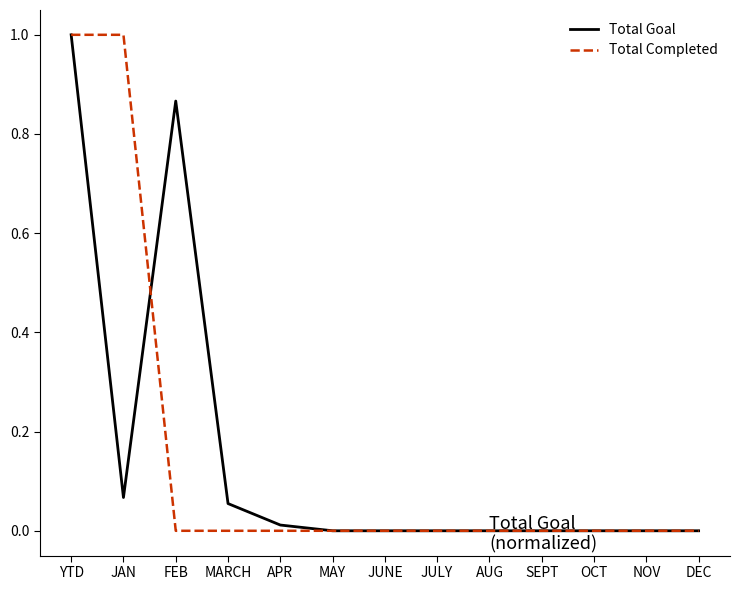

At which category is the sum across all series the highest?

YTD